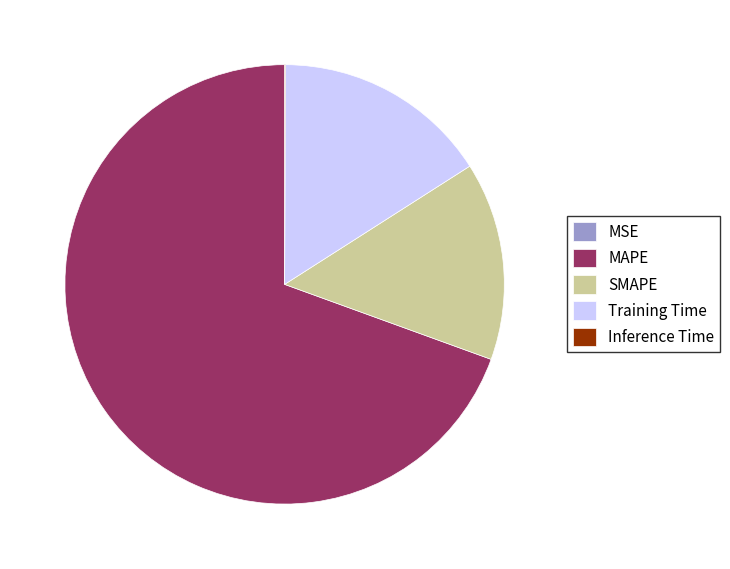

Is it true that MAPE is 69% of the pie?

True